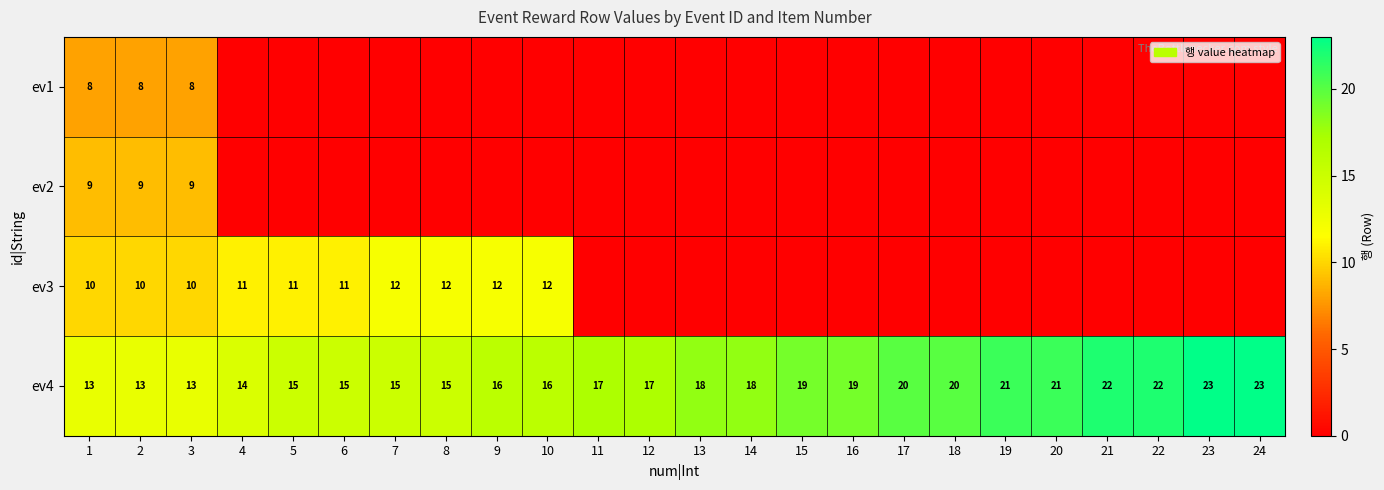

Count the ev4 values in the range 15 to 21.

16